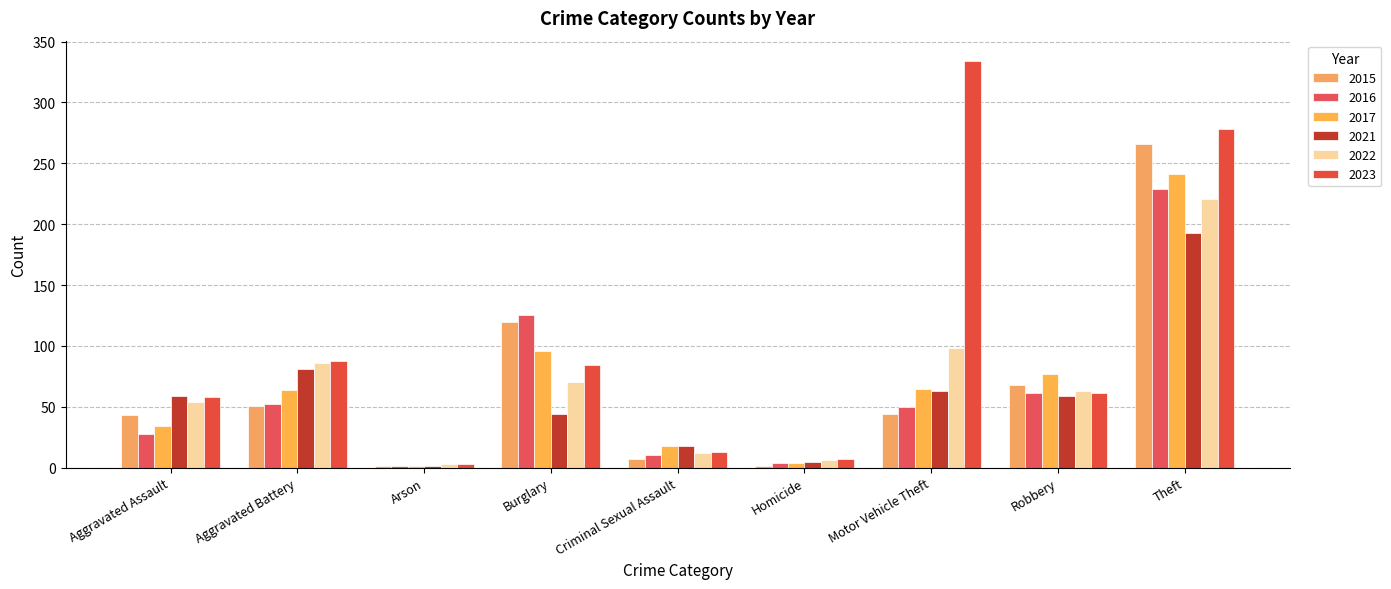

Is it true that 2022 equals 12 at Criminal Sexual Assault?

True